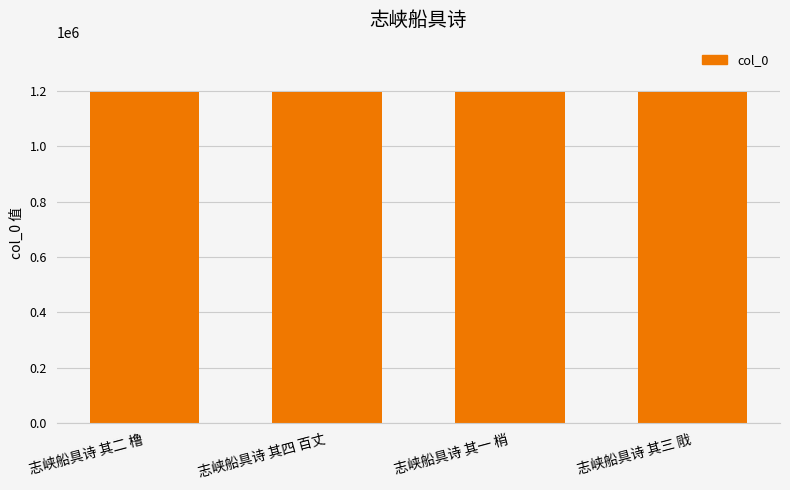

What is the maximum value shown in the chart?

1195599